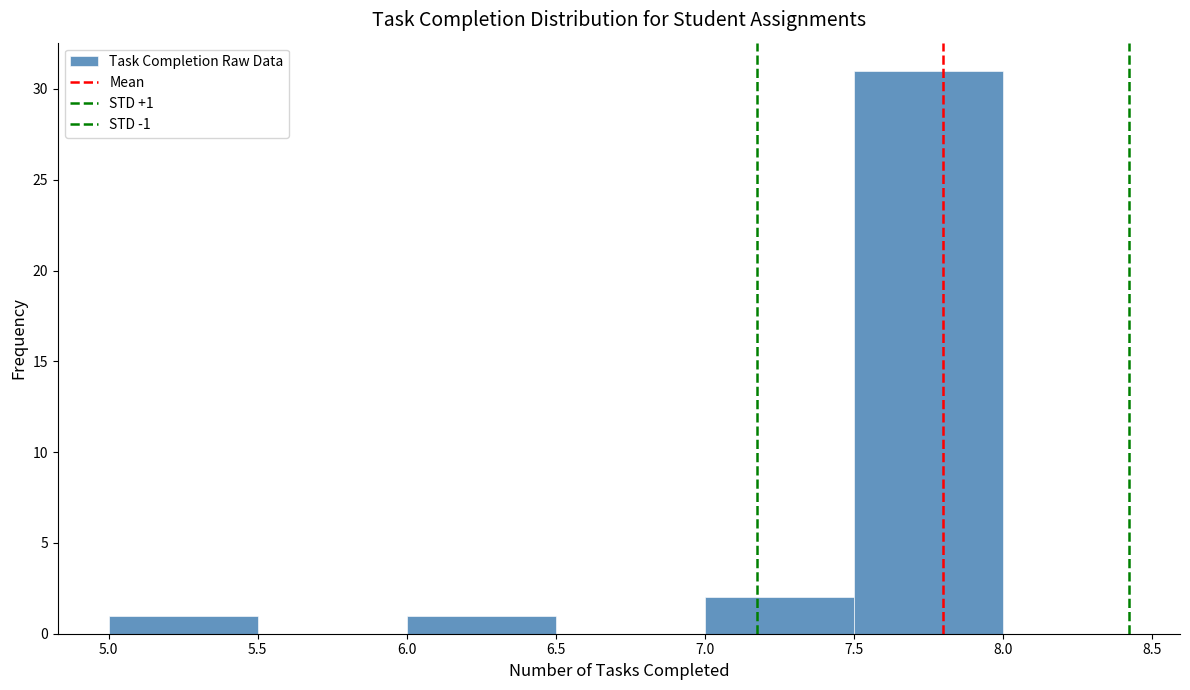

Which range on the x-axis has the tallest bar?

7.5 to 8.0